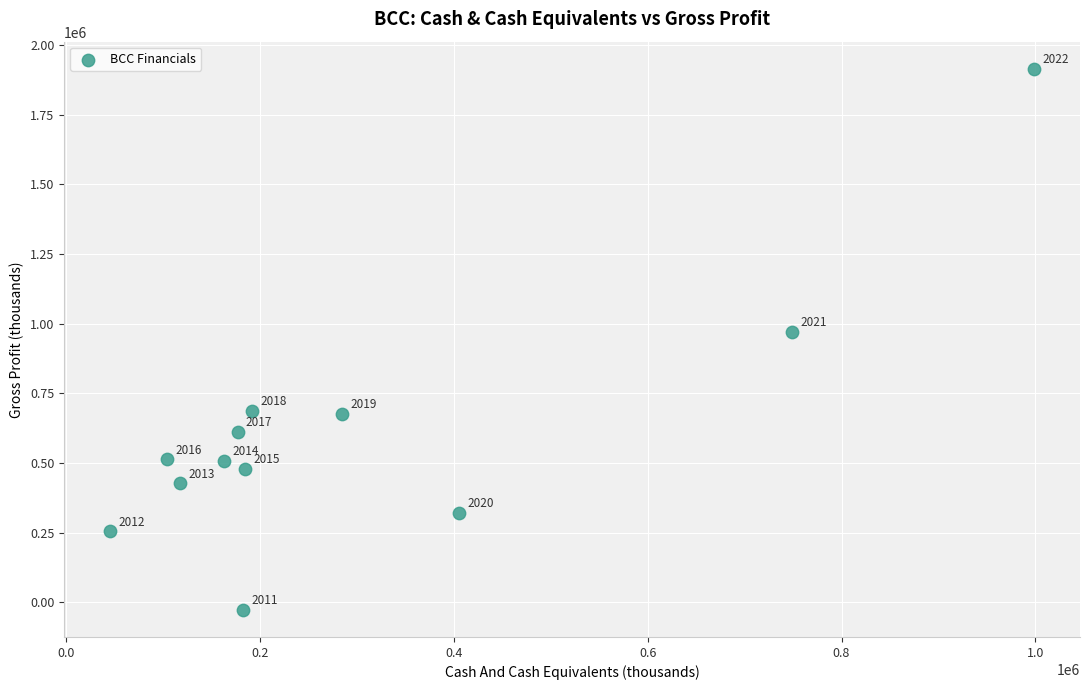

What is the range of X values (max minus min)?

952400